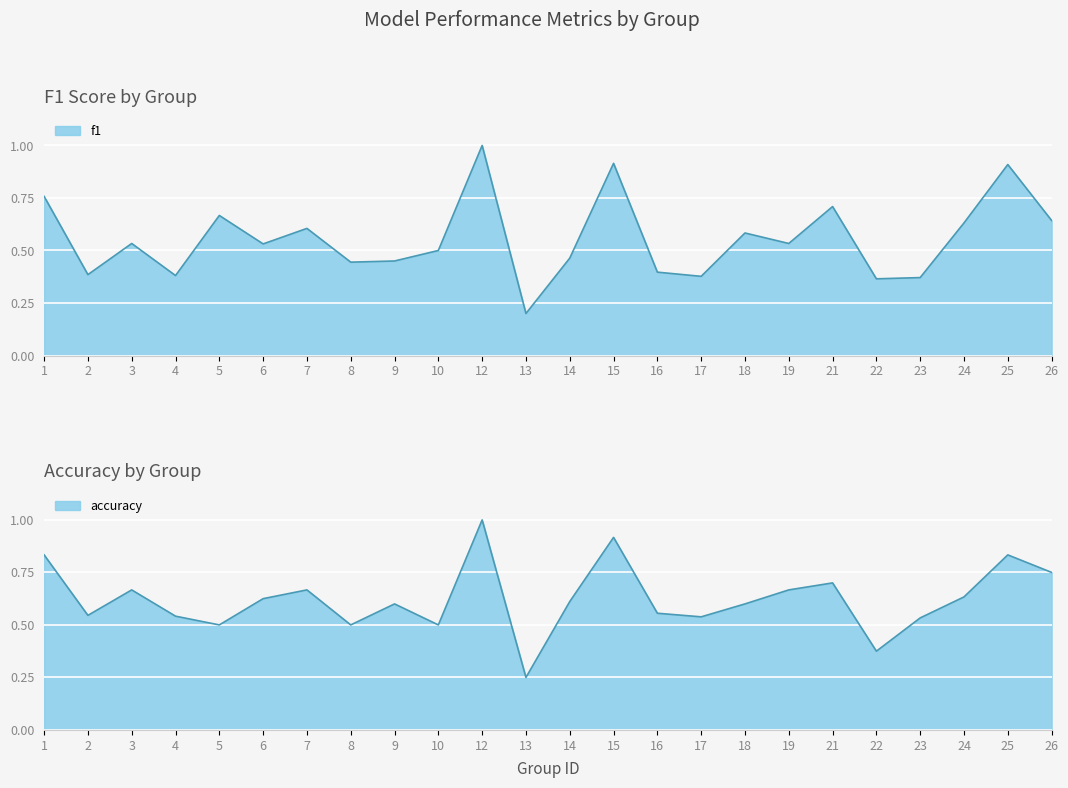

Which series has the largest range (max minus min)?

f1